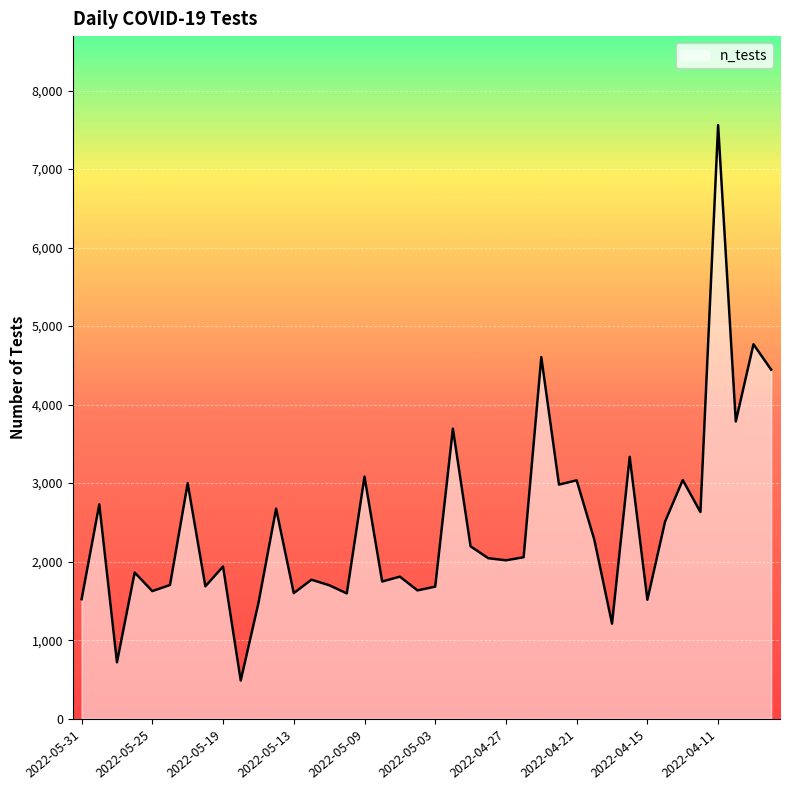

What is the smallest value displayed?

486